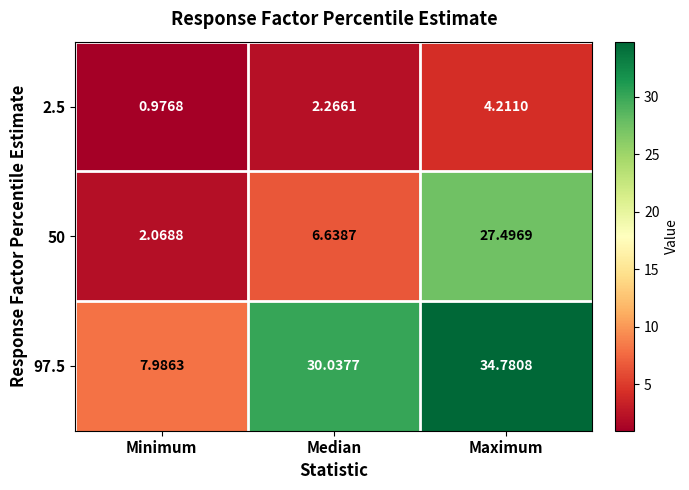

How many values in the 97.5 series exceed 30?

2